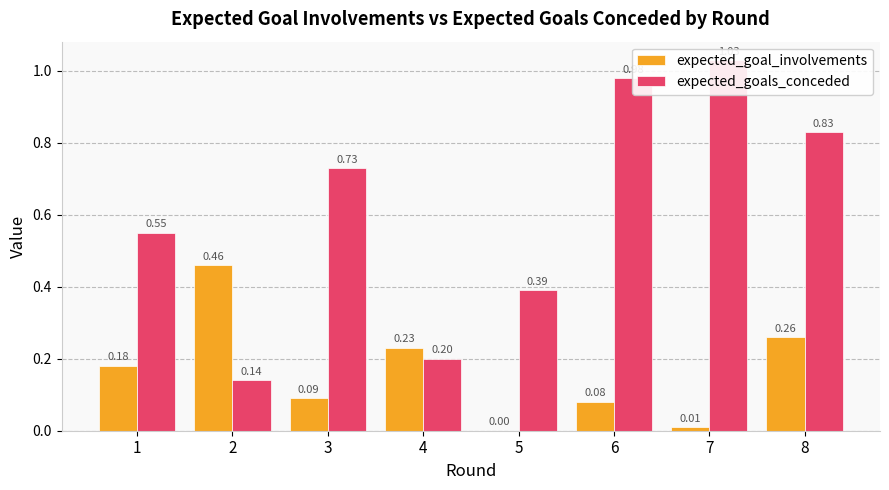

At which label is expected_goals_conceded closest to 0?

2